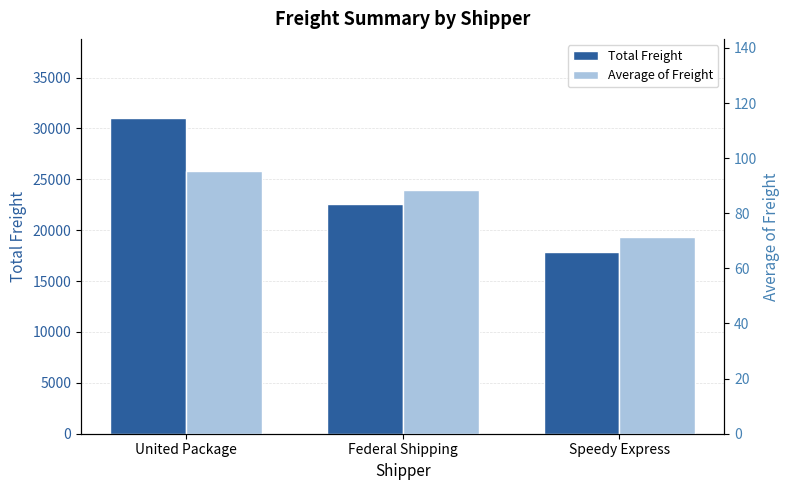

The Average of Freight series shows 53.2 at United Package. True or false?

False